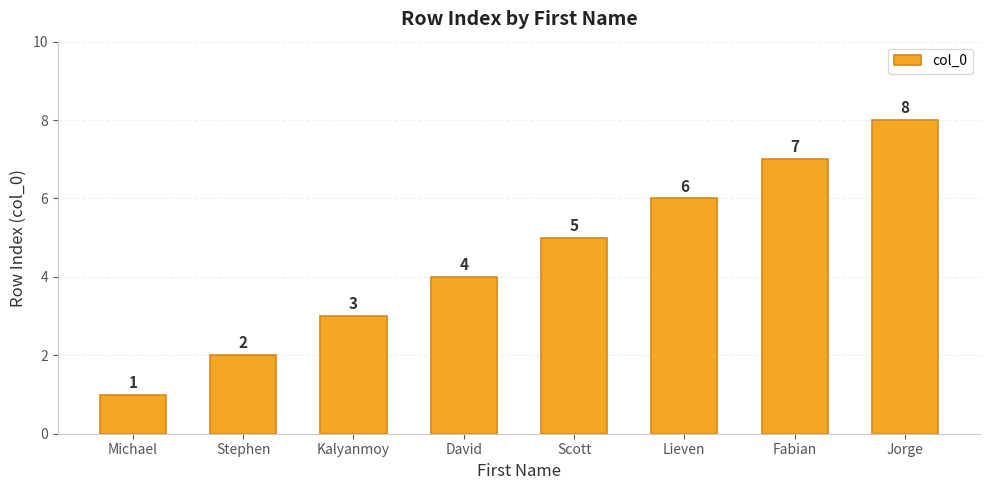

List the labels in order of value, smallest first.

Michael, Stephen, Kalyanmoy, David, Scott, Lieven, Fabian, Jorge